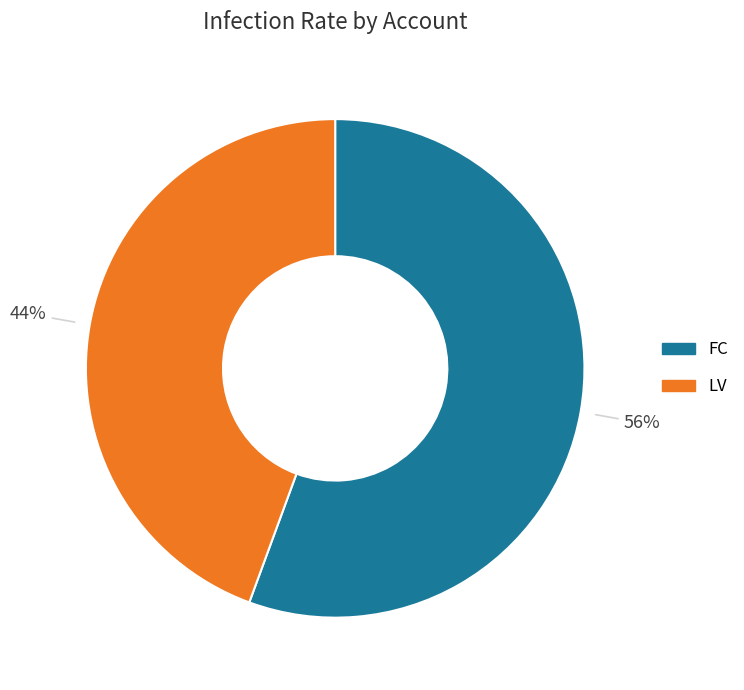

To the nearest percent, what portion does LV represent?

44%